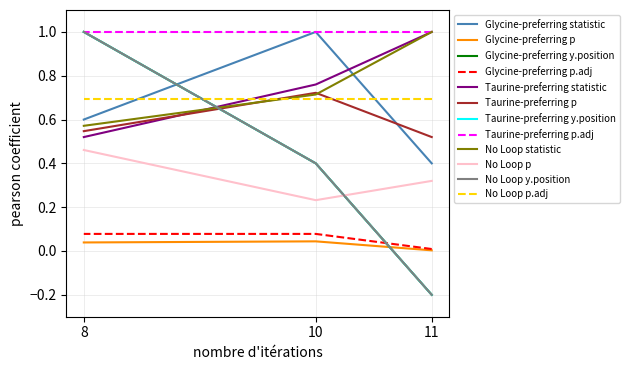

How many values in the Taurine-preferring series exceed 0?

2